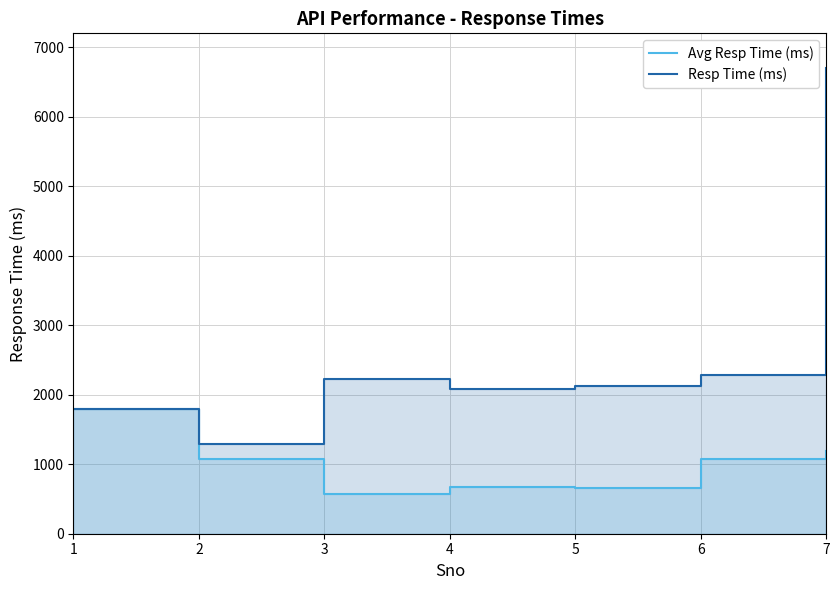

What is the highest value of the Resp Time (ms) series?

6694